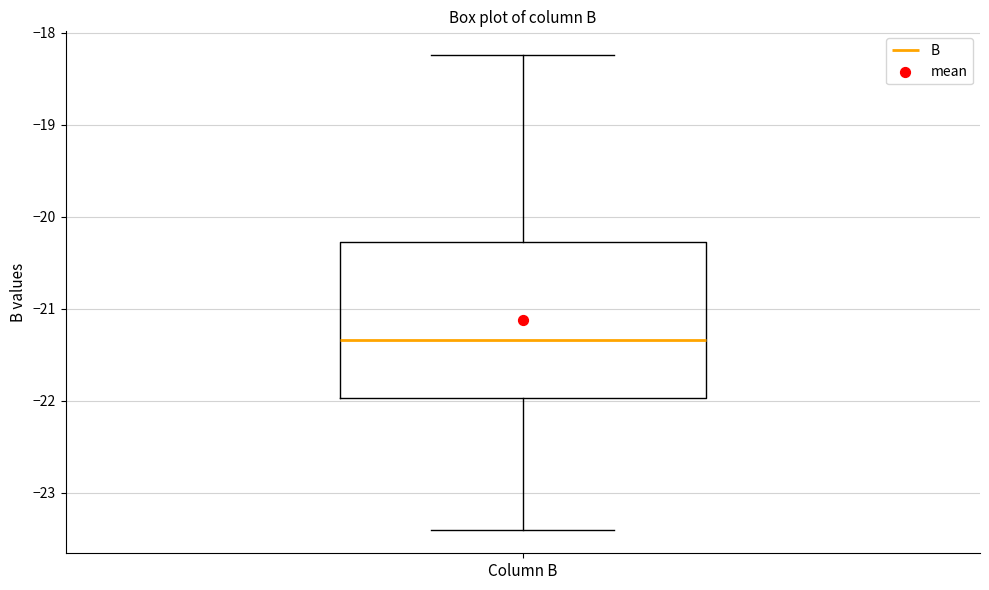

Transcribe this box plot: give where the median line is, the range the box spans, and where the two whiskers end, as read against the y-axis. The values are not printed on the chart, so give them approximately, as read against the axis.

median -21.3, box -22.0 to -20.3, whiskers -23.4 to -18.2